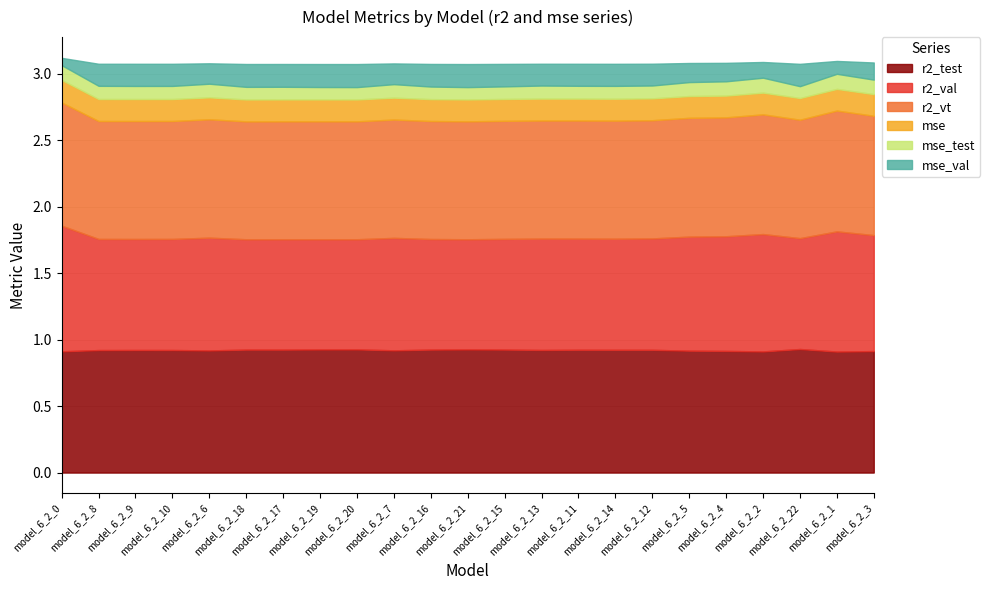

Reading left to right, extract all data points from this chart.

r2_test: model_6_2_0=0.9	model_6_2_8=0.9	model_6_2_9=0.9	model_6_2_10=0.9	model_6_2_6=0.9	model_6_2_18=0.9	model_6_2_17=0.9	model_6_2_19=0.9	model_6_2_20=0.9	model_6_2_7=0.9	model_6_2_16=0.9	model_6_2_21=0.9	model_6_2_15=0.9	model_6_2_13=0.9	model_6_2_11=0.9	model_6_2_14=0.9	model_6_2_12=0.9	model_6_2_5=0.9	model_6_2_4=0.9	model_6_2_2=0.9	model_6_2_22=0.9	model_6_2_1=0.9	model_6_2_3=0.9
r2_val: model_6_2_0=0.9	model_6_2_8=0.8	model_6_2_9=0.8	model_6_2_10=0.8	model_6_2_6=0.8	model_6_2_18=0.8	model_6_2_17=0.8	model_6_2_19=0.8	model_6_2_20=0.8	model_6_2_7=0.8	model_6_2_16=0.8	model_6_2_21=0.8	model_6_2_15=0.8	model_6_2_13=0.8	model_6_2_11=0.8	model_6_2_14=0.8	model_6_2_12=0.8	model_6_2_5=0.9	model_6_2_4=0.9	model_6_2_2=0.9	model_6_2_22=0.8	model_6_2_1=0.9	model_6_2_3=0.9
r2_vt: model_6_2_0=0.9	model_6_2_8=0.9	model_6_2_9=0.9	model_6_2_10=0.9	model_6_2_6=0.9	model_6_2_18=0.9	model_6_2_17=0.9	model_6_2_19=0.9	model_6_2_20=0.9	model_6_2_7=0.9	model_6_2_16=0.9	model_6_2_21=0.9	model_6_2_15=0.9	model_6_2_13=0.9	model_6_2_11=0.9	model_6_2_14=0.9	model_6_2_12=0.9	model_6_2_5=0.9	model_6_2_4=0.9	model_6_2_2=0.9	model_6_2_22=0.9	model_6_2_1=0.9	model_6_2_3=0.9
mse: model_6_2_0=0.2	model_6_2_8=0.2	model_6_2_9=0.2	model_6_2_10=0.2	model_6_2_6=0.2	model_6_2_18=0.2	model_6_2_17=0.2	model_6_2_19=0.2	model_6_2_20=0.2	model_6_2_7=0.2	model_6_2_16=0.2	model_6_2_21=0.2	model_6_2_15=0.2	model_6_2_13=0.2	model_6_2_11=0.2	model_6_2_14=0.2	model_6_2_12=0.2	model_6_2_5=0.2	model_6_2_4=0.2	model_6_2_2=0.2	model_6_2_22=0.2	model_6_2_1=0.2	model_6_2_3=0.2
mse_test: model_6_2_0=0.1	model_6_2_8=0.1	model_6_2_9=0.1	model_6_2_10=0.1	model_6_2_6=0.1	model_6_2_18=0.1	model_6_2_17=0.1	model_6_2_19=0.1	model_6_2_20=0.1	model_6_2_7=0.1	model_6_2_16=0.1	model_6_2_21=0.1	model_6_2_15=0.1	model_6_2_13=0.1	model_6_2_11=0.1	model_6_2_14=0.1	model_6_2_12=0.1	model_6_2_5=0.1	model_6_2_4=0.1	model_6_2_2=0.1	model_6_2_22=0.1	model_6_2_1=0.1	model_6_2_3=0.1
mse_val: model_6_2_0=0.1	model_6_2_8=0.2	model_6_2_9=0.2	model_6_2_10=0.2	model_6_2_6=0.2	model_6_2_18=0.2	model_6_2_17=0.2	model_6_2_19=0.2	model_6_2_20=0.2	model_6_2_7=0.2	model_6_2_16=0.2	model_6_2_21=0.2	model_6_2_15=0.2	model_6_2_13=0.2	model_6_2_11=0.2	model_6_2_14=0.2	model_6_2_12=0.2	model_6_2_5=0.1	model_6_2_4=0.1	model_6_2_2=0.1	model_6_2_22=0.2	model_6_2_1=0.1	model_6_2_3=0.1